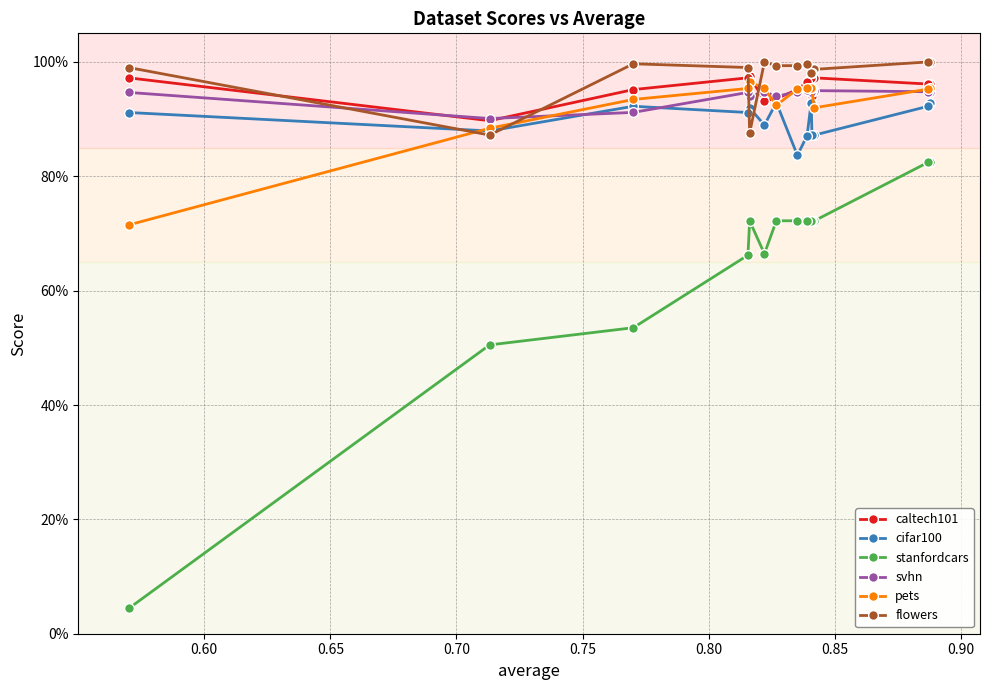

Count the number of categories in the chart.

15